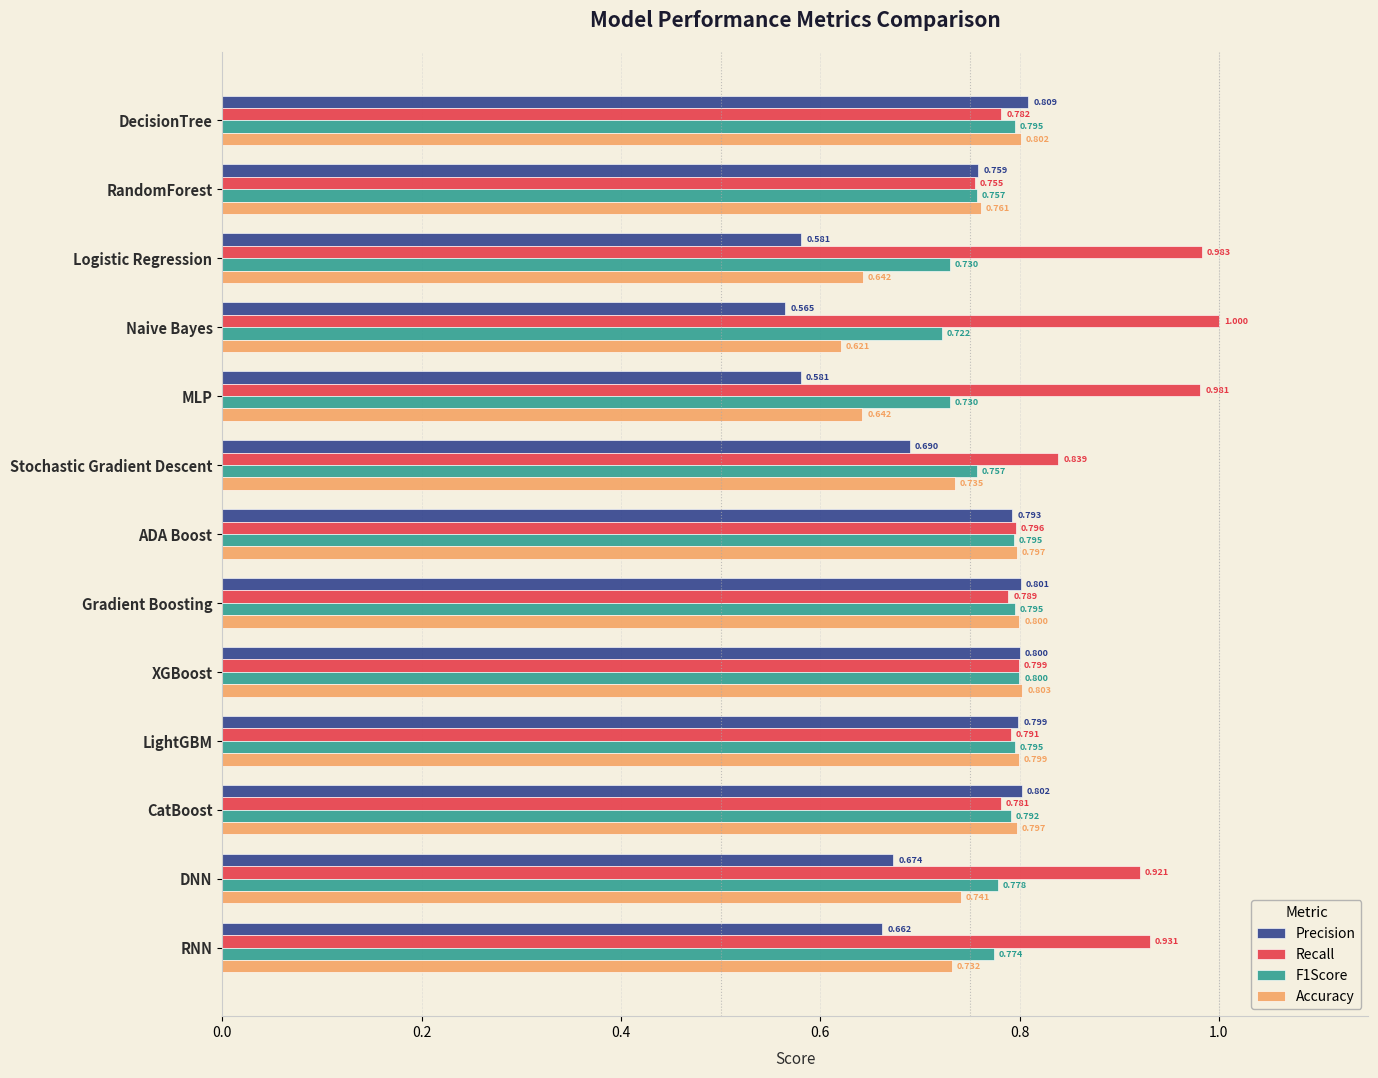

At how many categories does at least one series exceed 0?

13